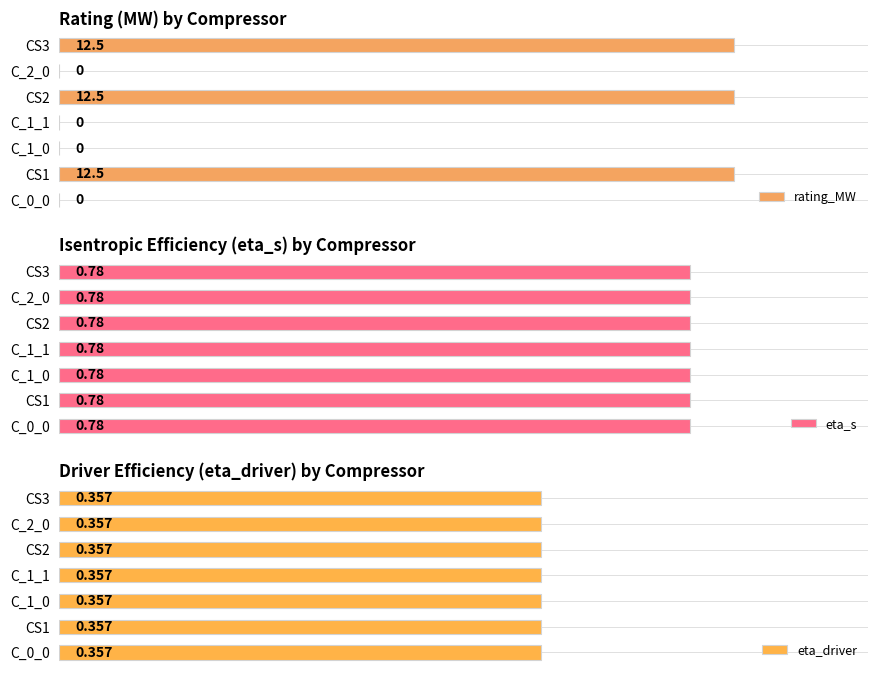

Which series has the widest spread of values?

rating_MW